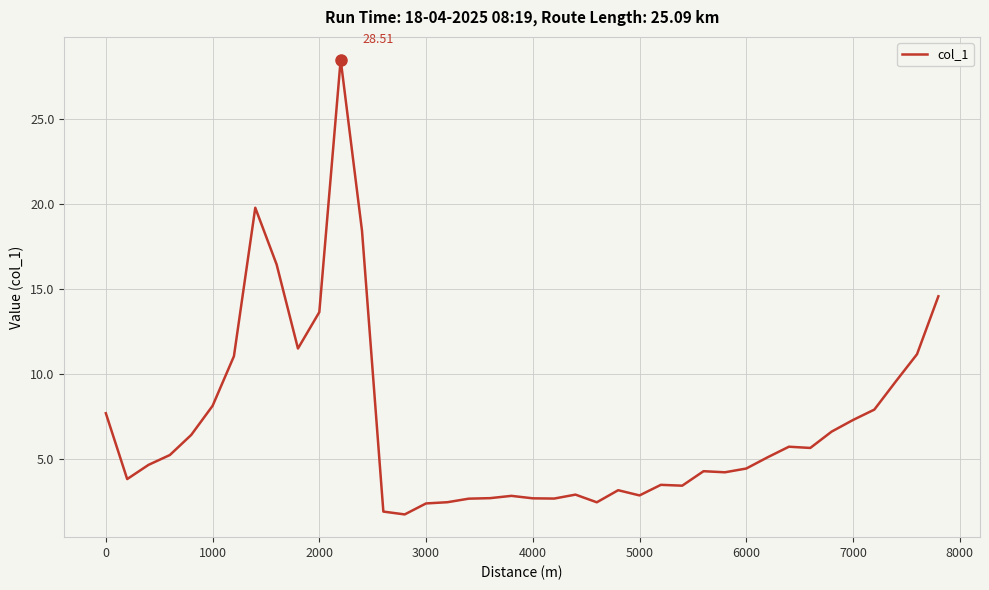

What is the sum of all values?

282.0